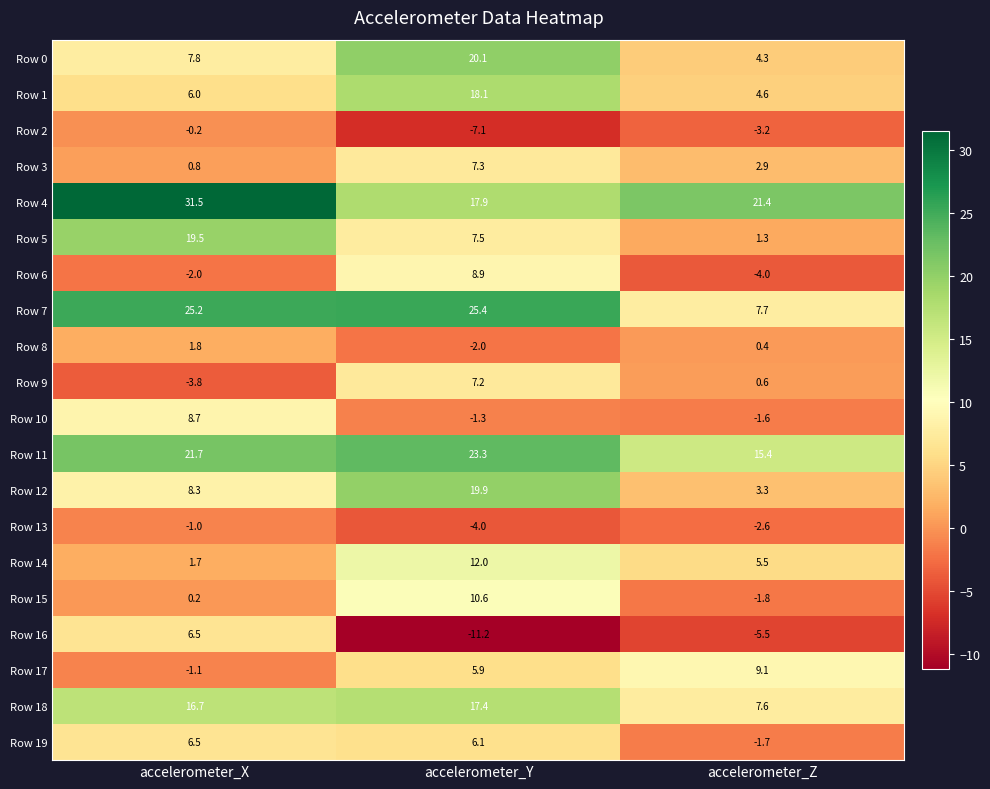

At which label does Row 11 first exceed 21?

accelerometer_X